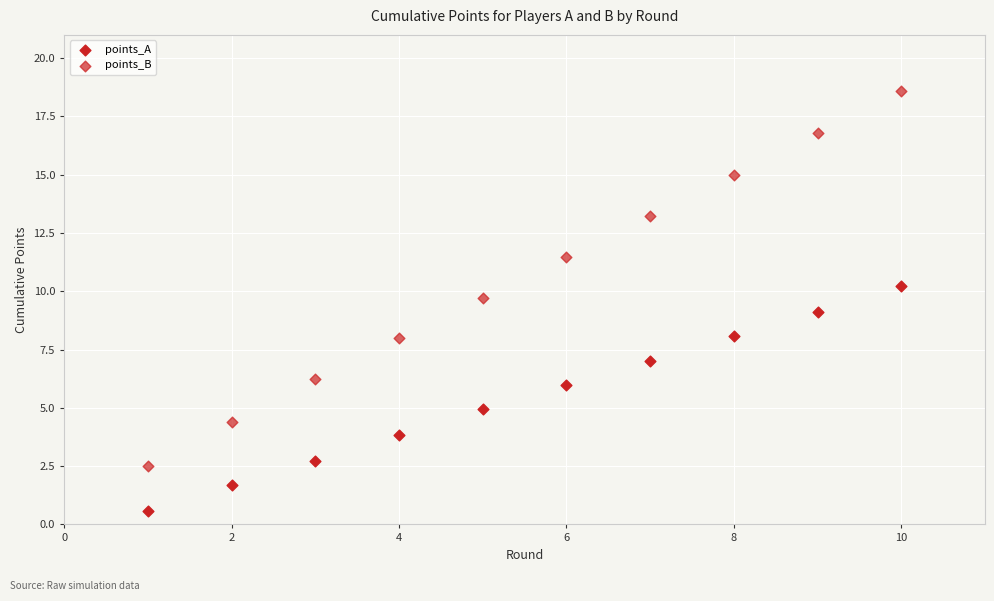

How many data points are displayed?

20